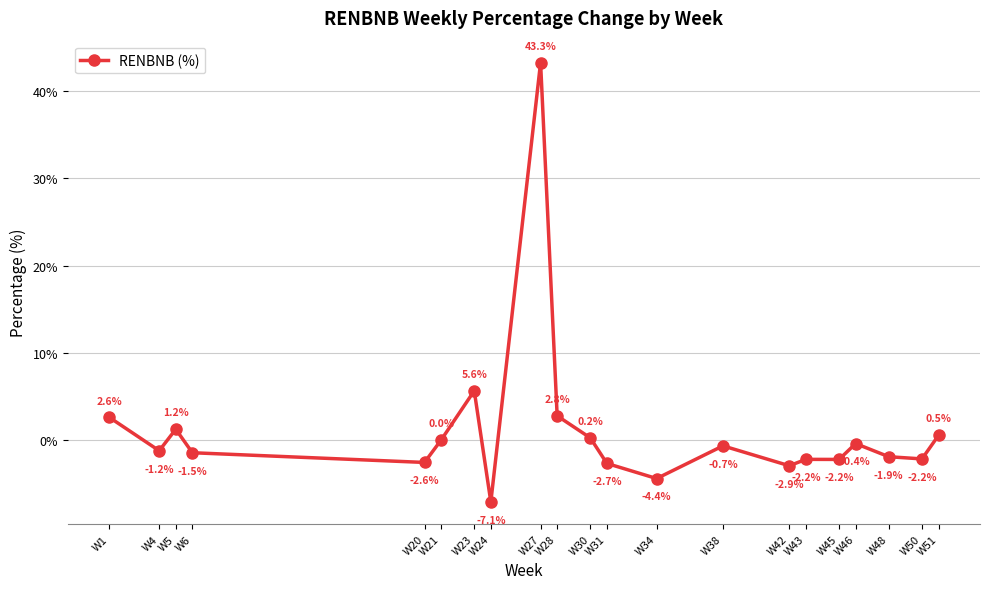

Reading right to left, extract all data points from this chart.

0.5	-2.2	-1.9	-0.4	-2.2	-2.2	-2.9	-0.7	-4.4	-2.7	0.2	2.8	43.3	-7.1	5.6	0.0	-2.6	-1.5	1.2	-1.2	2.6